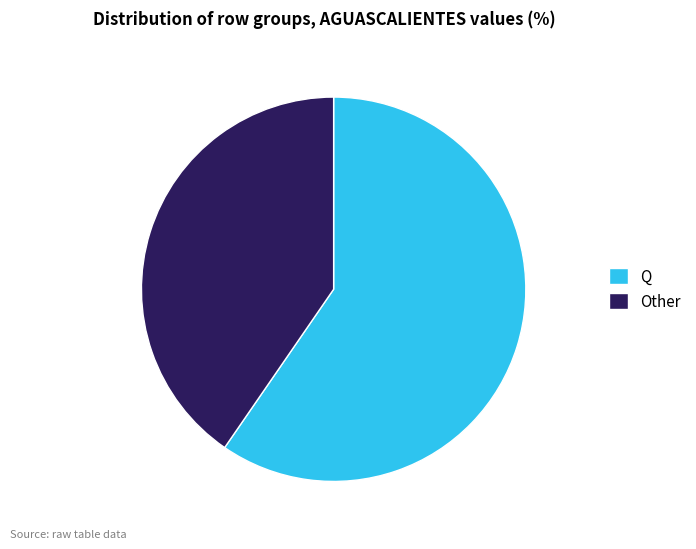

Does any single category account for the majority?

Yes